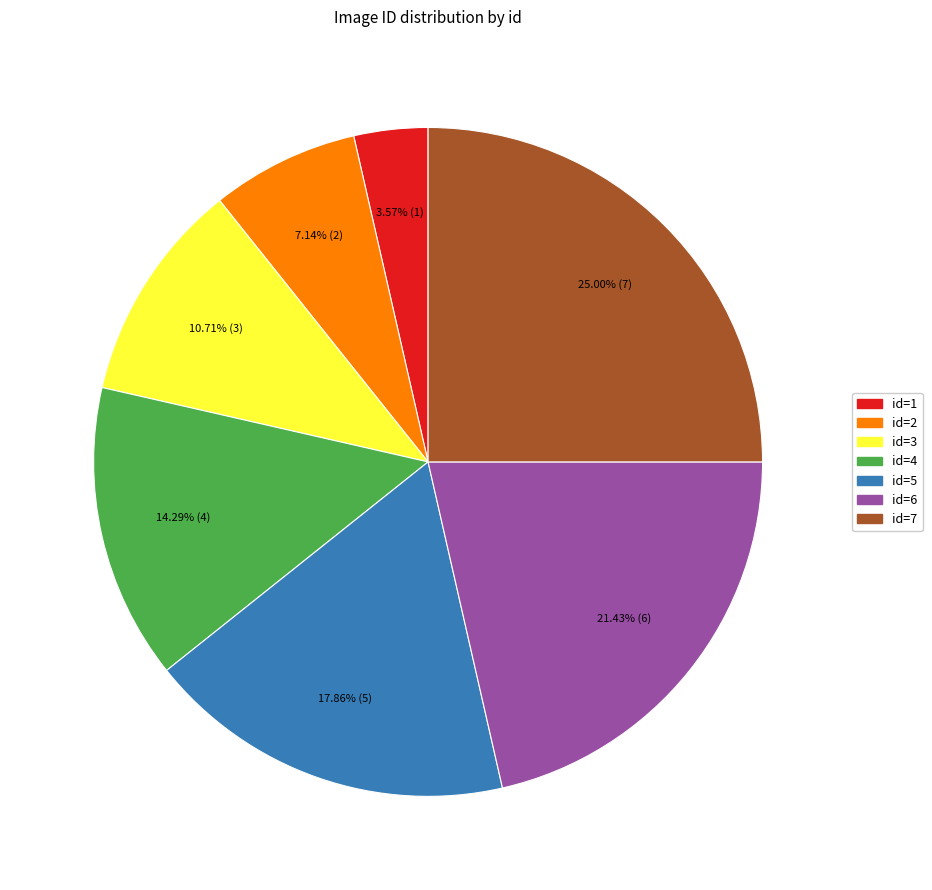

Is there a majority slice in this chart?

No